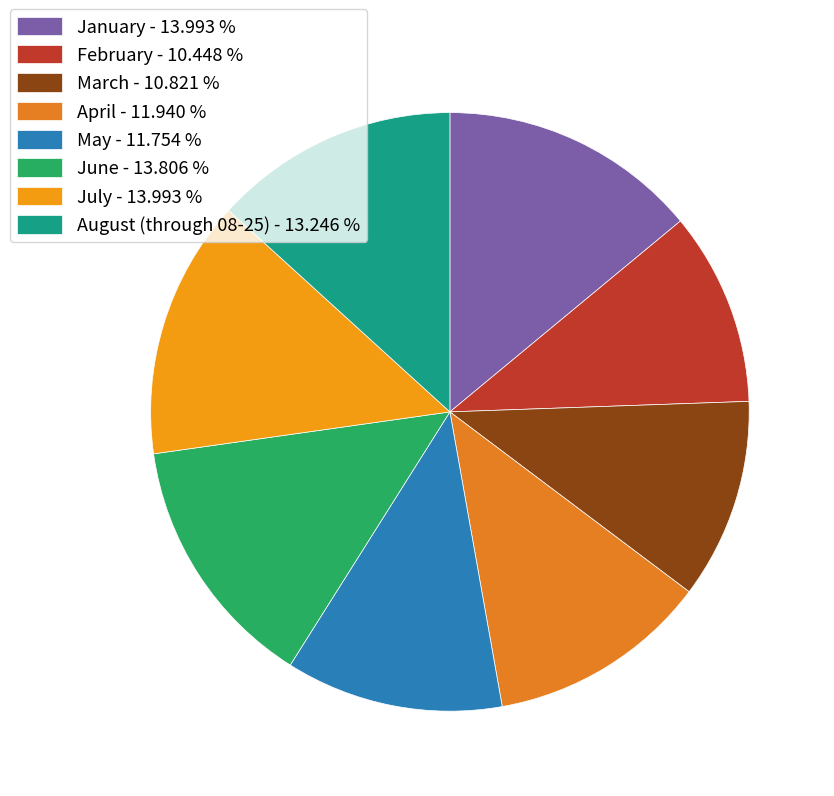

Is there a majority slice in this chart?

No